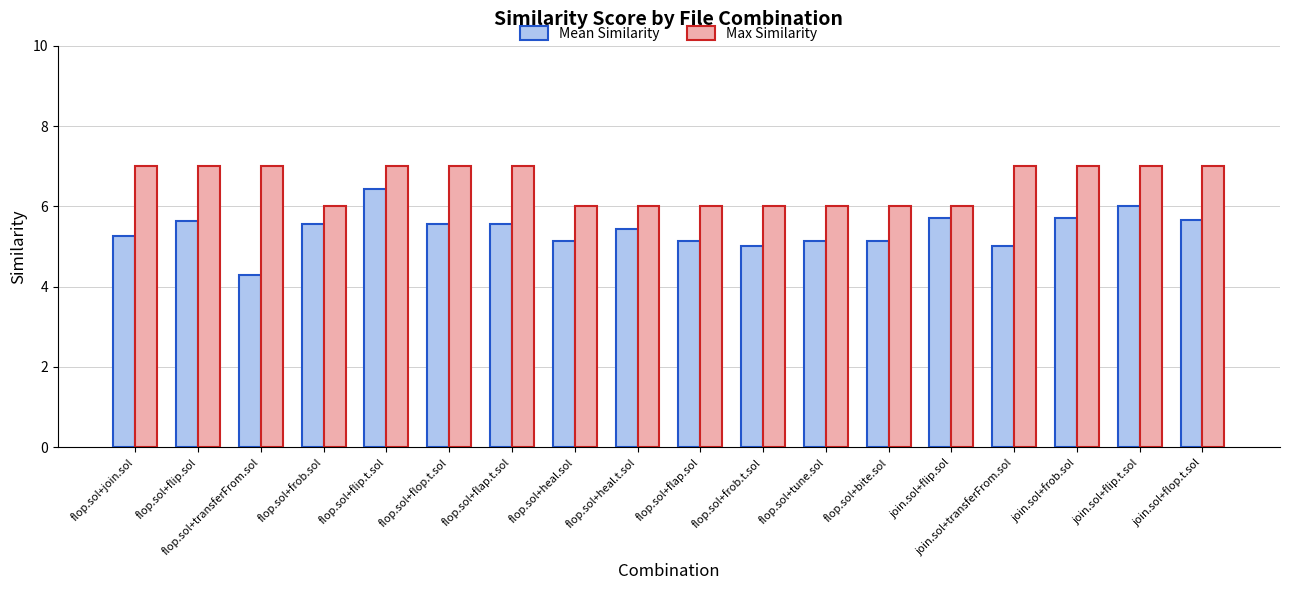

What is the greatest value displayed?

7.0